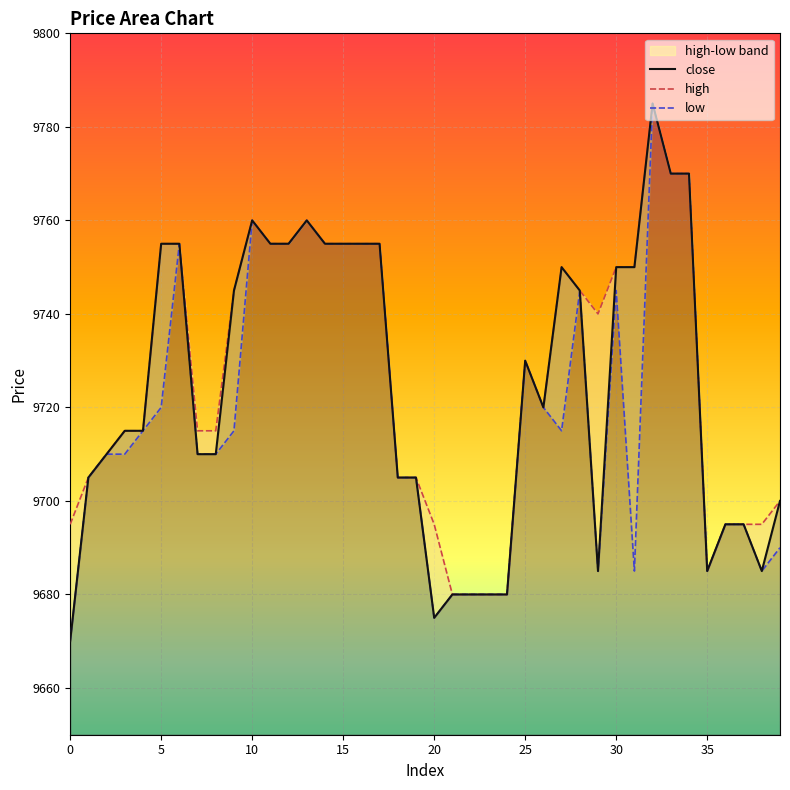

What is the difference between the maximum and second lowest values in the high series?

105